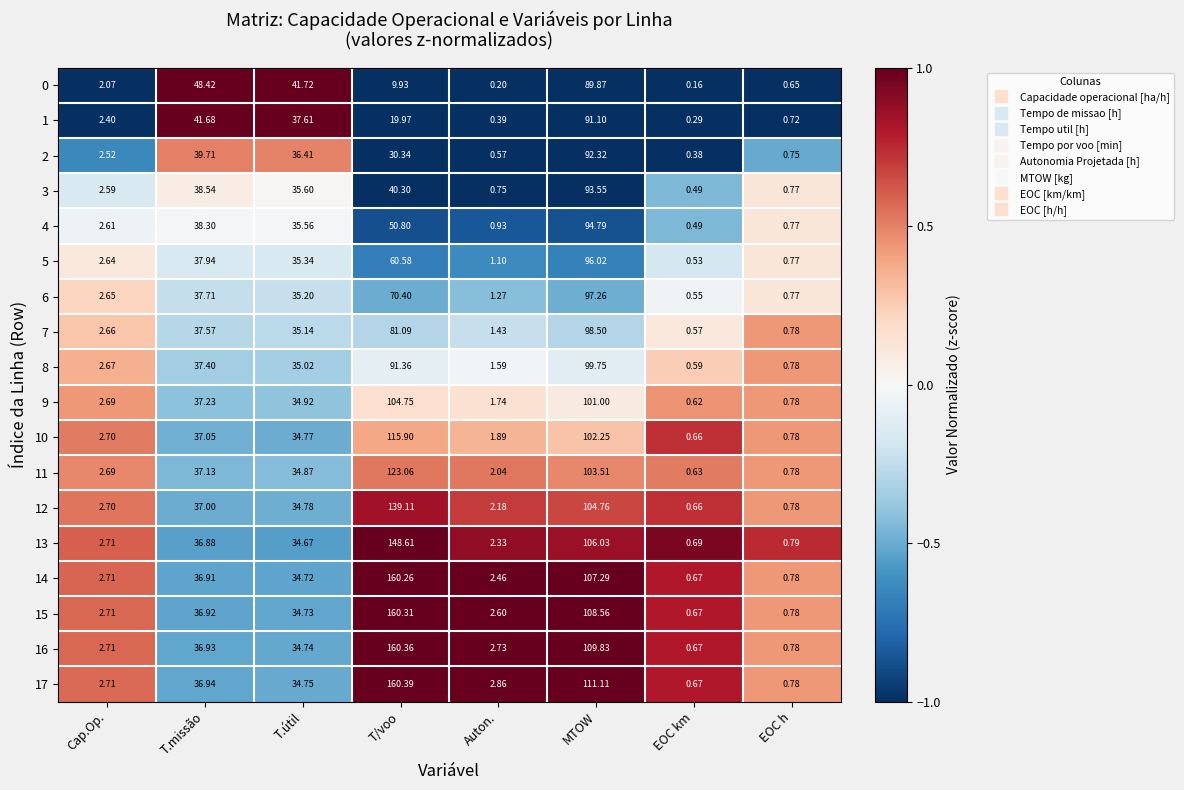

How many series are shown in this chart?

18